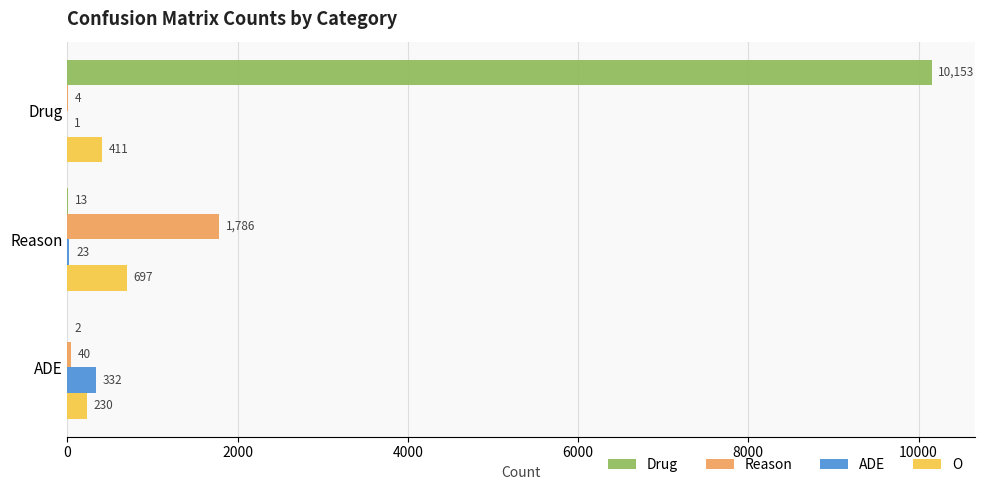

Is the value of O at Drug greater than the value of ADE at ADE?

Yes